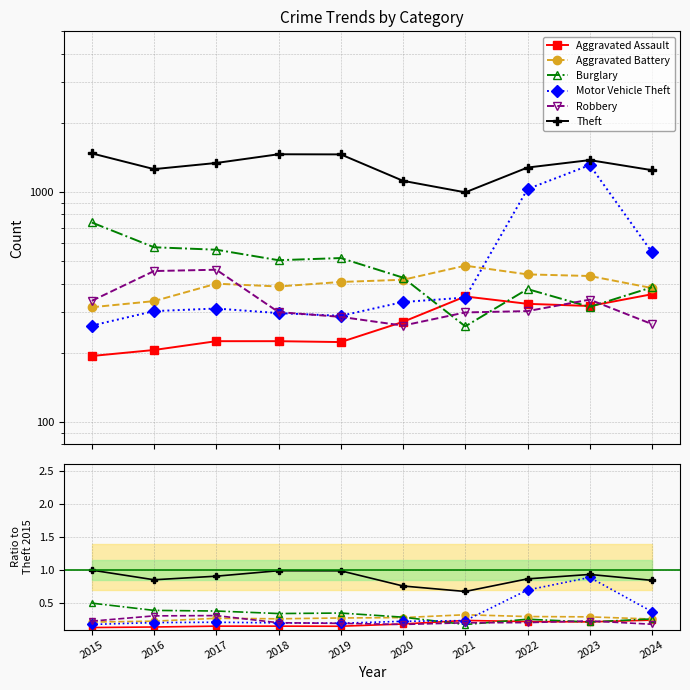

Rank the series at 2018 from highest to lowest value.

Theft, Burglary, Aggravated Battery, Robbery, Motor Vehicle Theft, Aggravated Assault